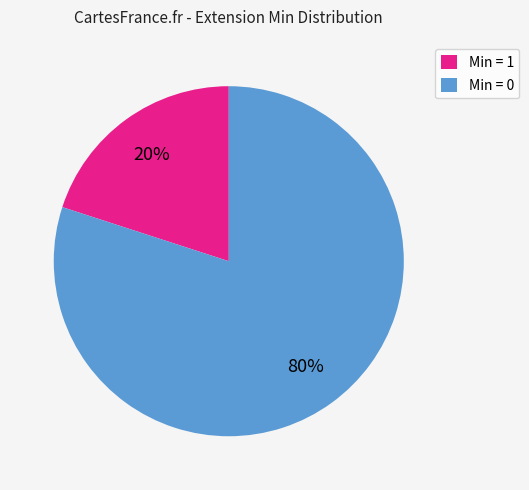

Do Min = 0 and Min = 1 together represent more than half of the pie?

Yes